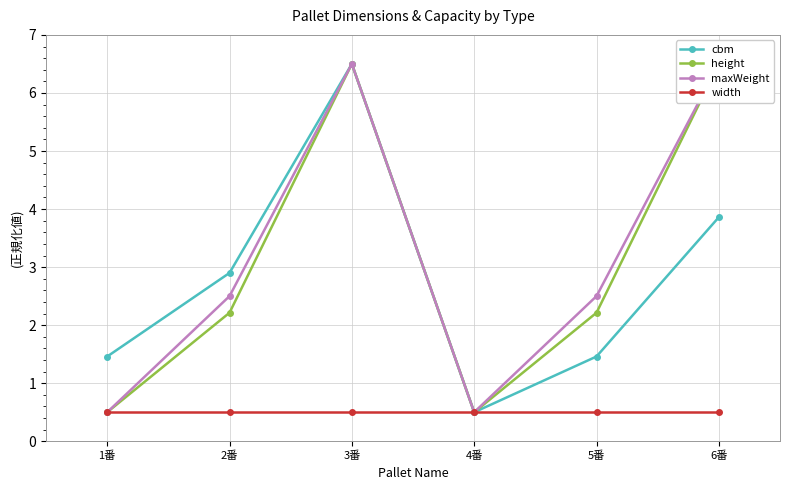

What is the sum of the height values at 6番 and 2番?

8.7